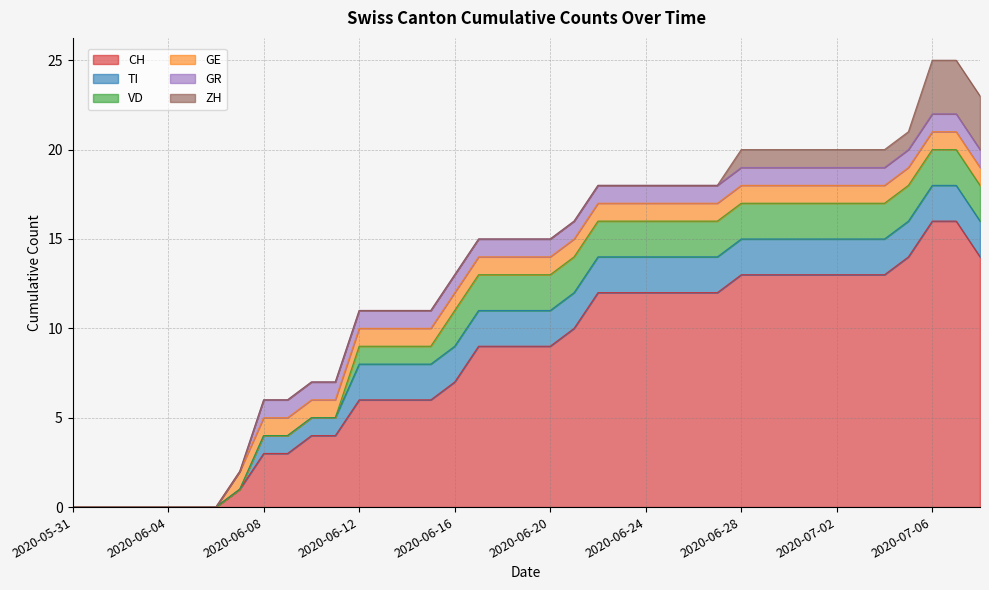

What is the difference between the maximum and second lowest values in the GR series?

1